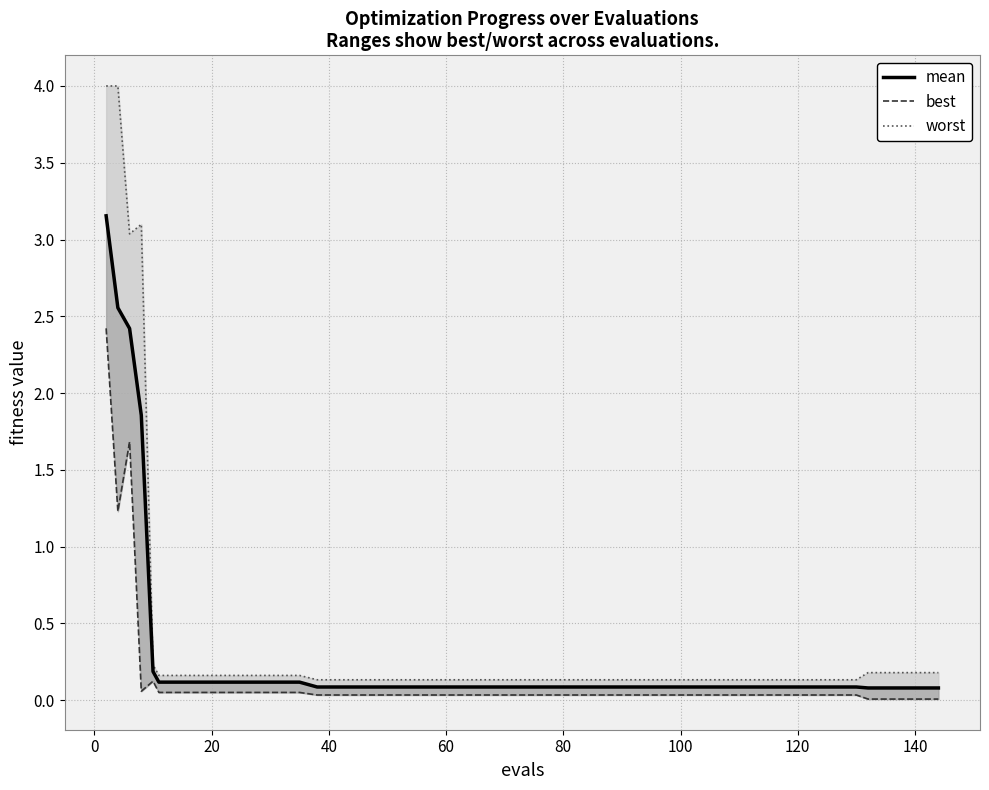

List the series in order of their peak value, lowest first.

best, mean, worst